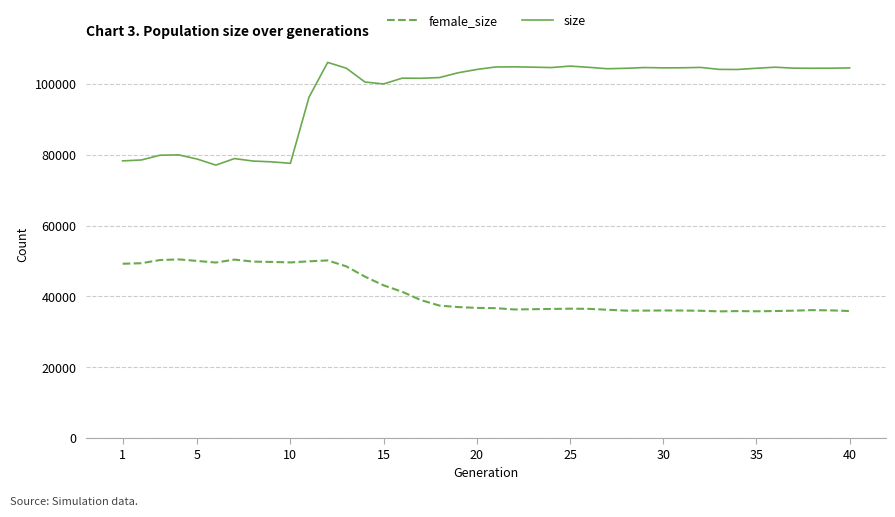

True or false: female_size and size cross at least once.

False